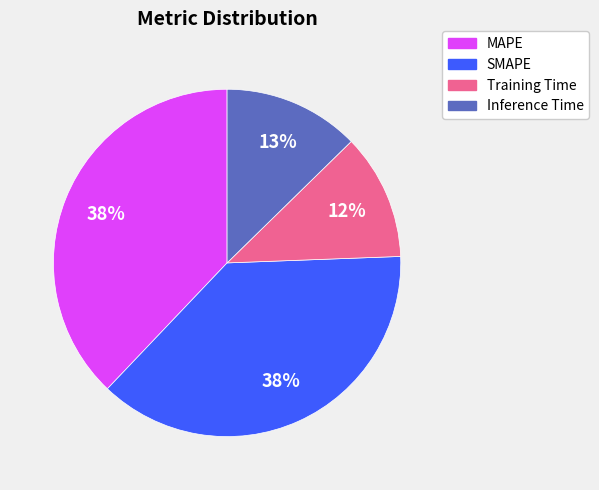

Is it true that Inference Time is 1% of the pie?

False